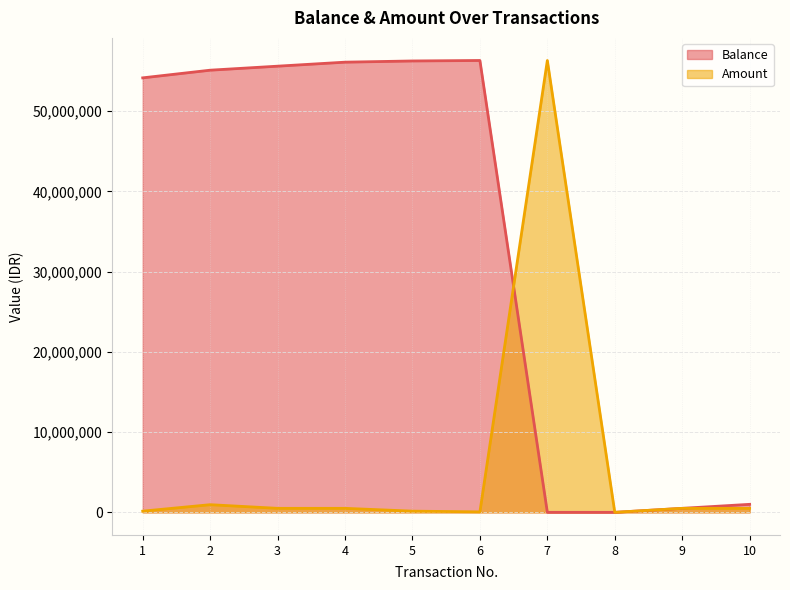

True or false: Balance has more than 2 interior local peaks.

False